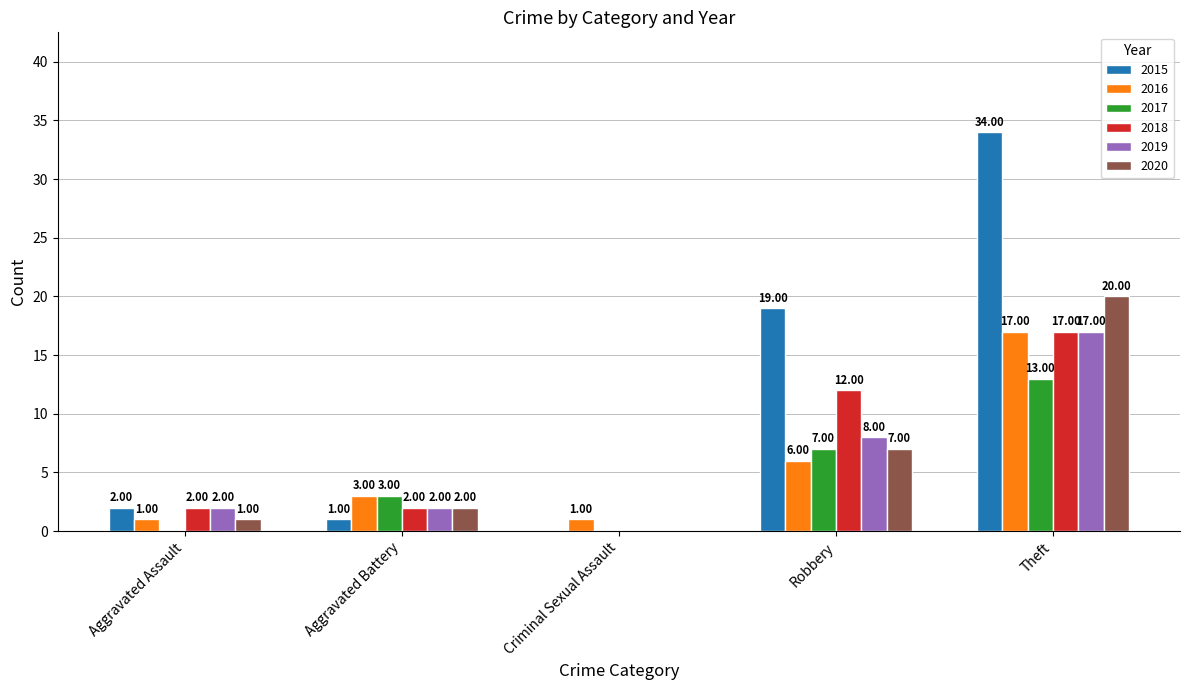

Count the 2019 values in the range 2 to 8.

3